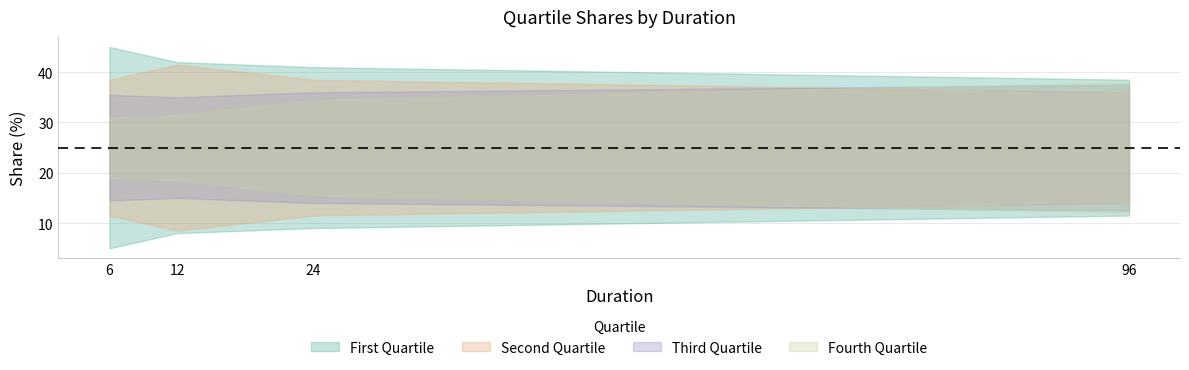

At 96, list the series in order from largest to smallest.

First Quartile, Fourth Quartile, Third Quartile, Second Quartile